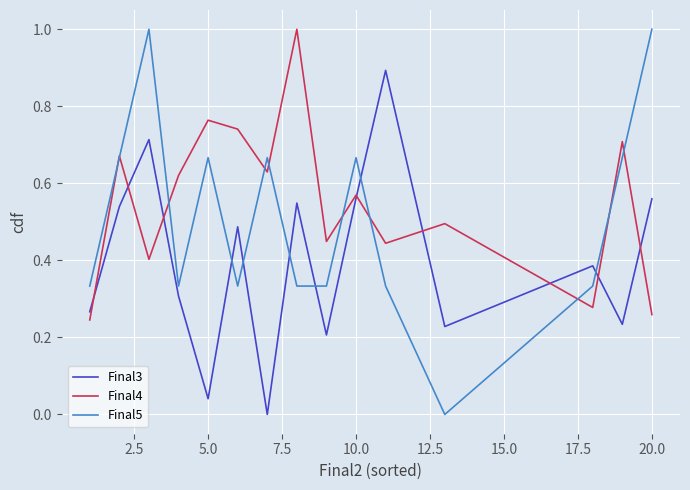

True or false: Final3 and Final5 cross at least once.

True